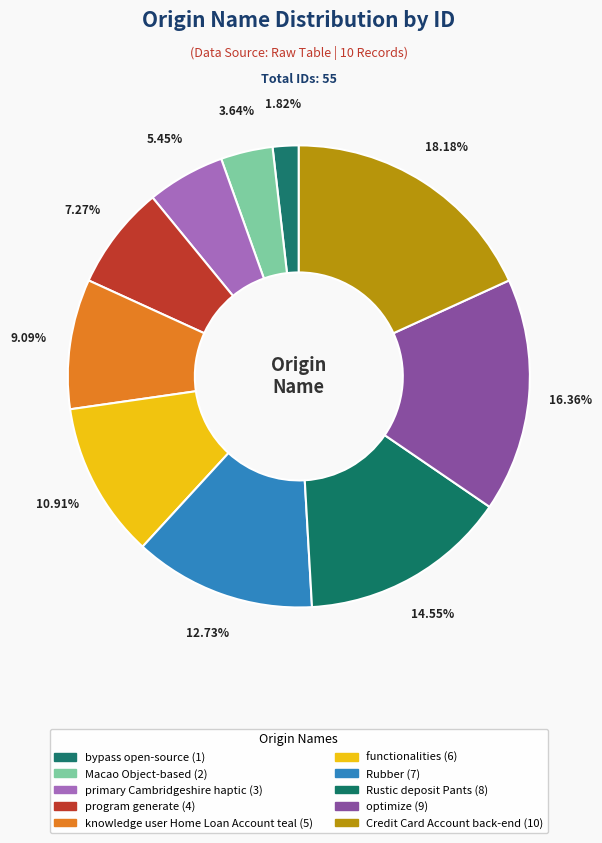

Which has a higher value, bypass open-source or program generate?

program generate